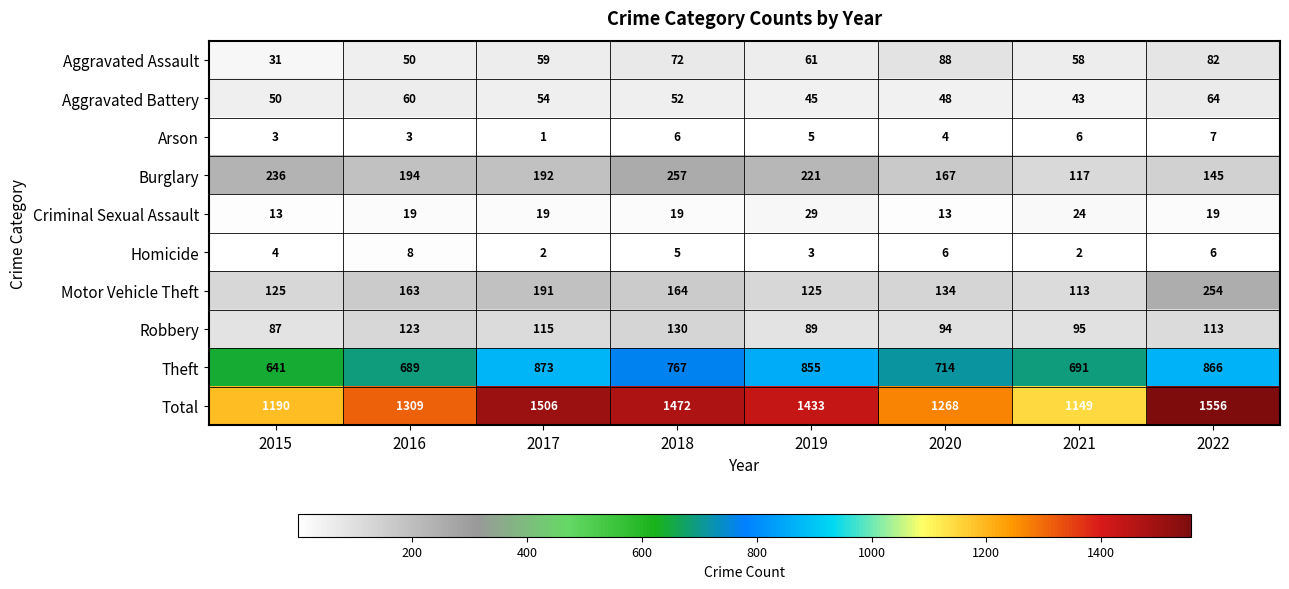

The value of Aggravated Battery at 2017 is 54. True or false?

True